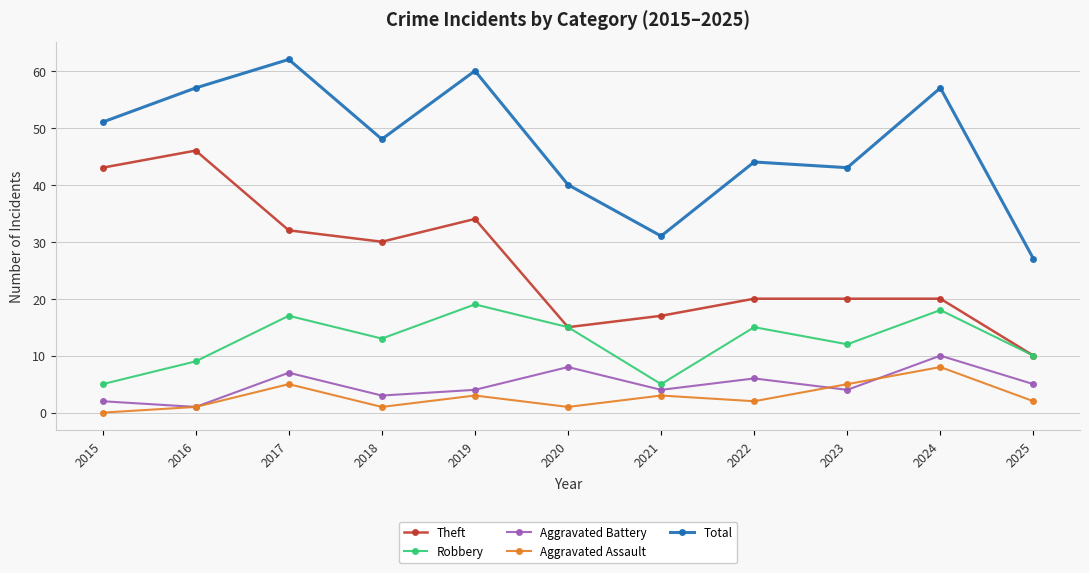

Which category has the lowest value across all series?

2015